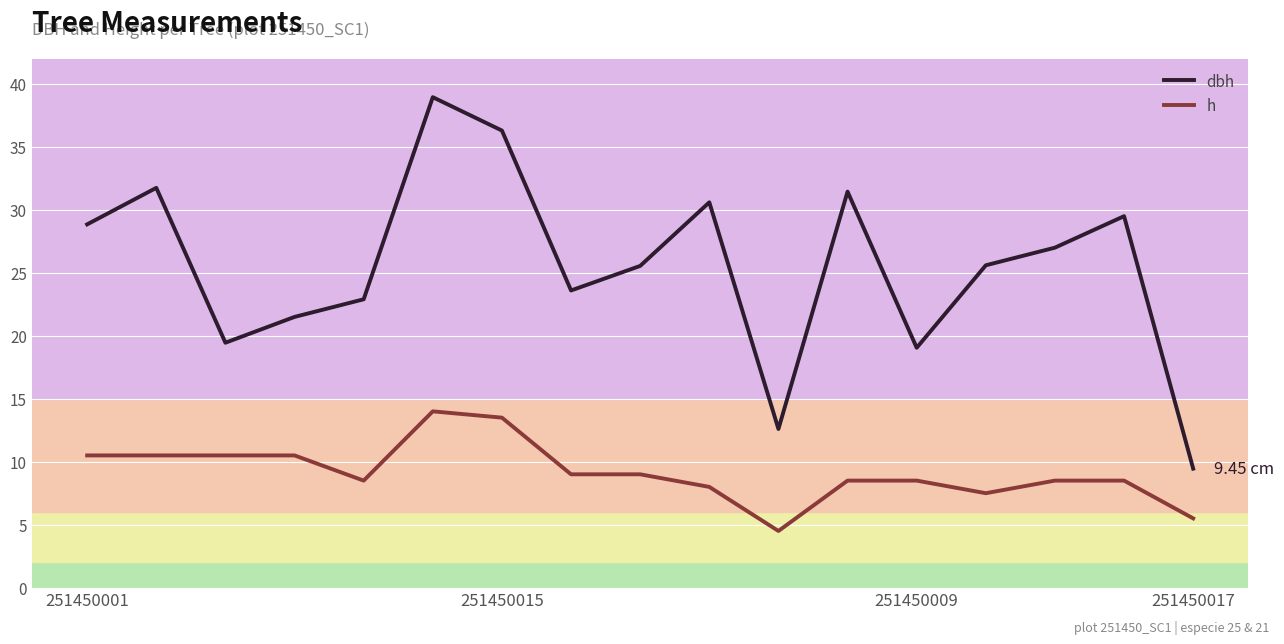

What is the average value of the h series?

9.1